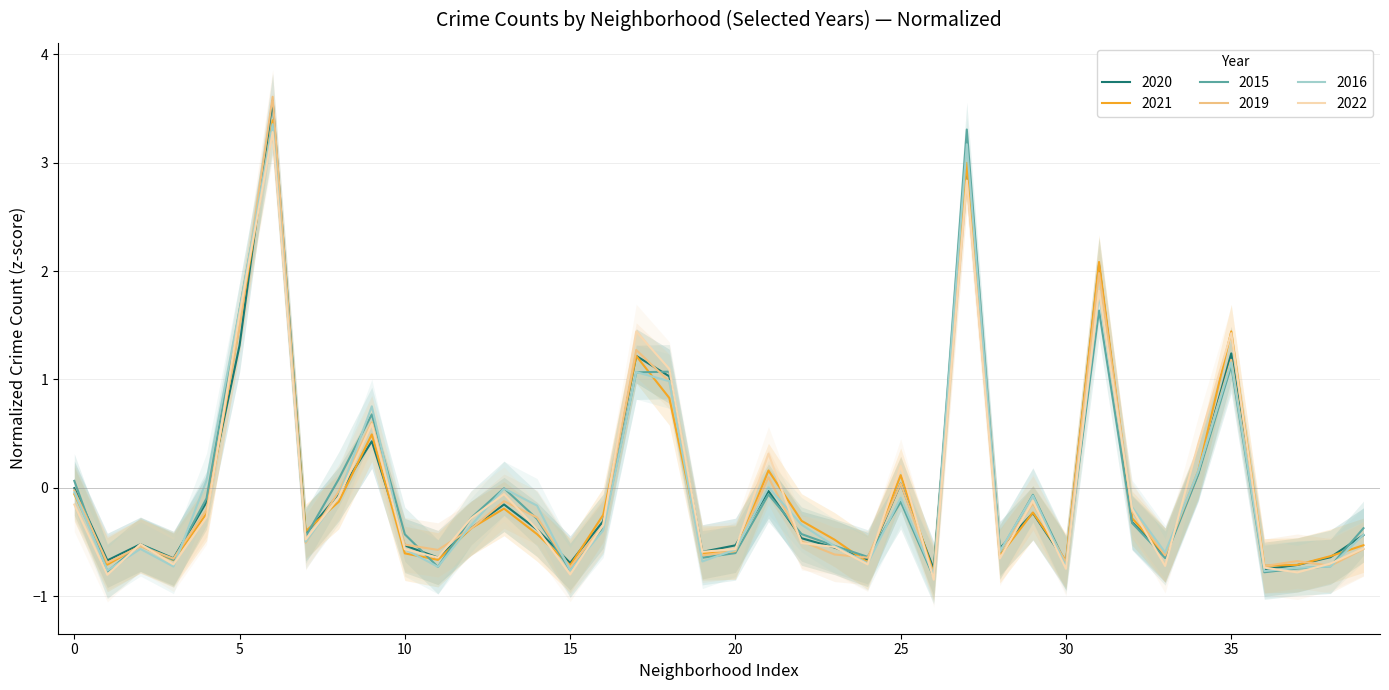

What is the label of the 19th point from the left?

Chicago Lawn